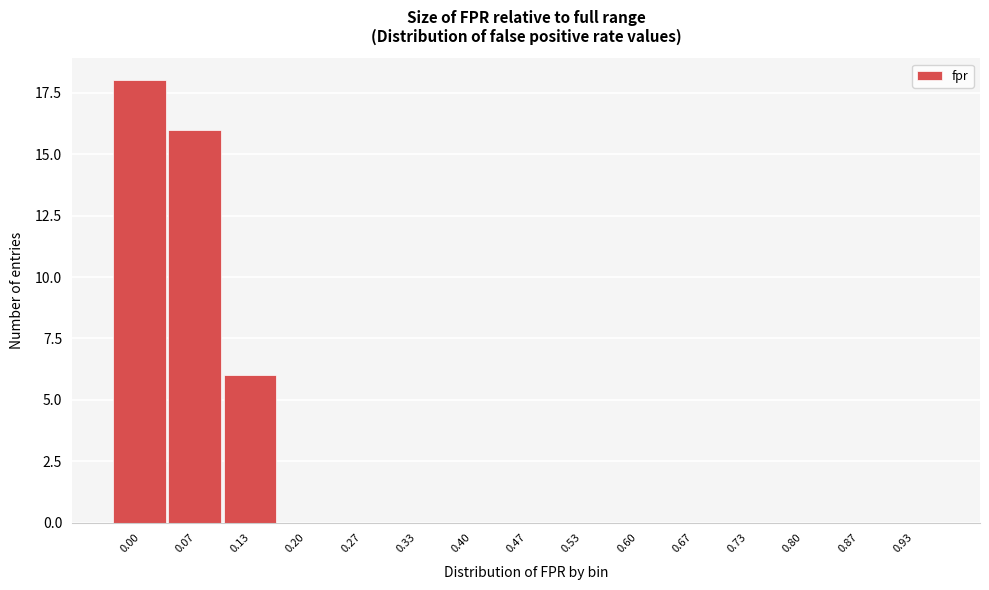

Reading right to left, list all the values displayed in this chart.

0.93=0	0.87=0	0.80=0	0.73=0	0.67=0	0.60=0	0.53=0	0.47=0	0.40=0	0.33=0	0.27=0	0.20=0	0.13=6	0.07=16	0.00=18